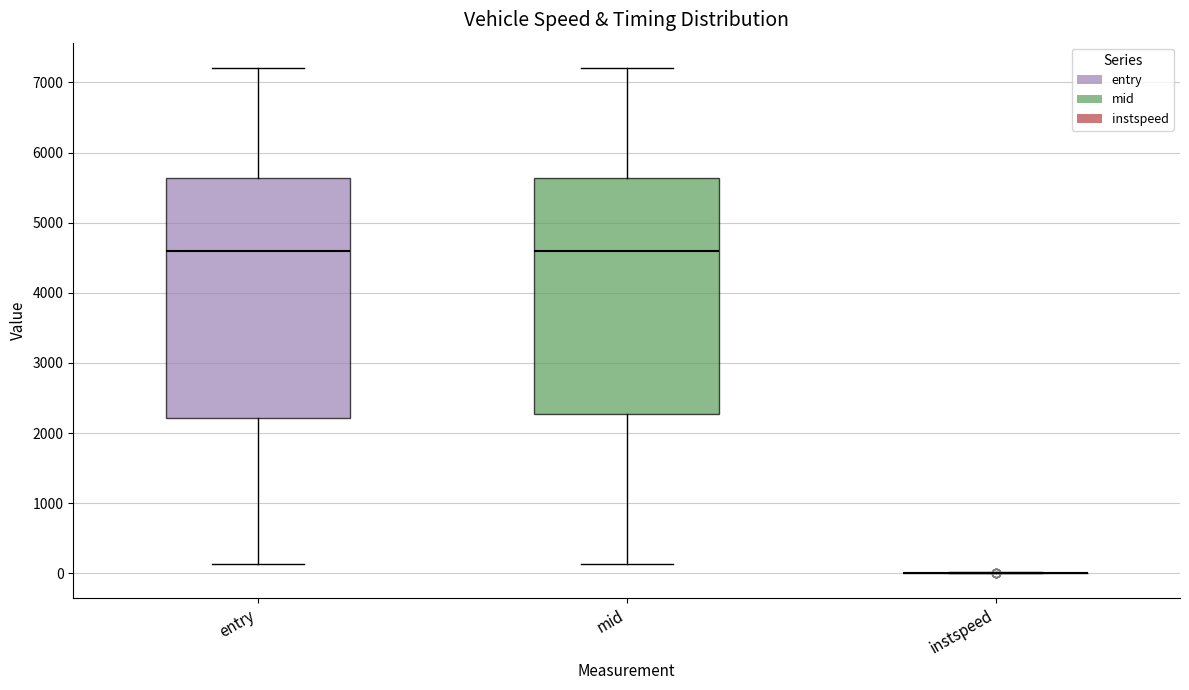

Reading left to right, transcribe this box plot: for each box, give where its median line is, the range the box spans, and where its two whiskers end, as read against the y-axis. The values are not printed on the chart, so give them approximately, as read against the axis.

entry: median 4600, box 2200 to 5600, whiskers 100 to 7200
mid: median 4600, box 2300 to 5600, whiskers 100 to 7200
instspeed: box collapsed to a line at 0, whiskers 0 to 0